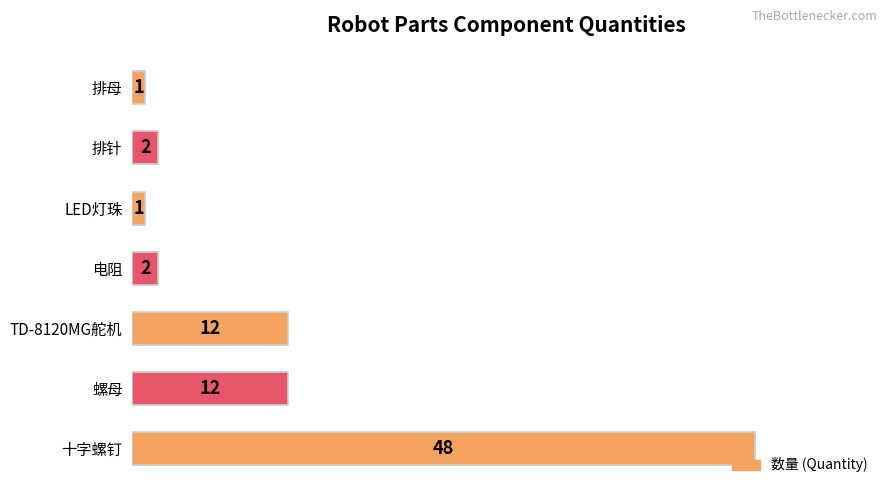

How many data points are less than 2?

2